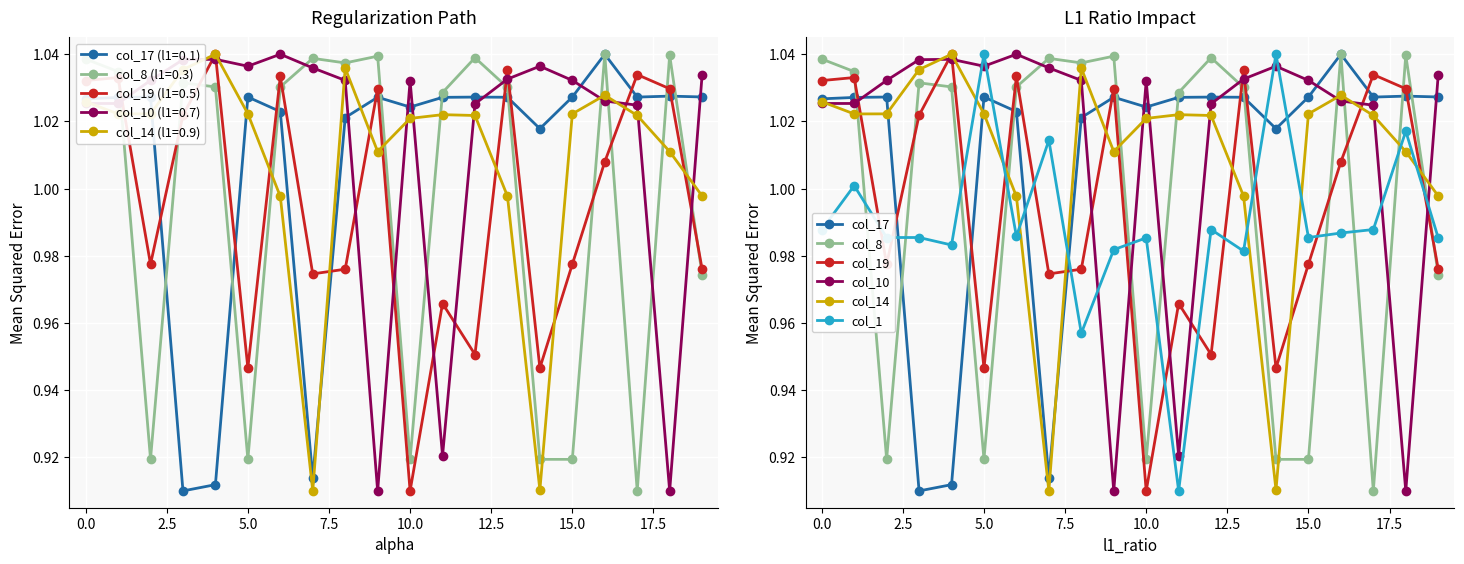

True or false: col_10 has a value of 0.5 at 0.0.

False